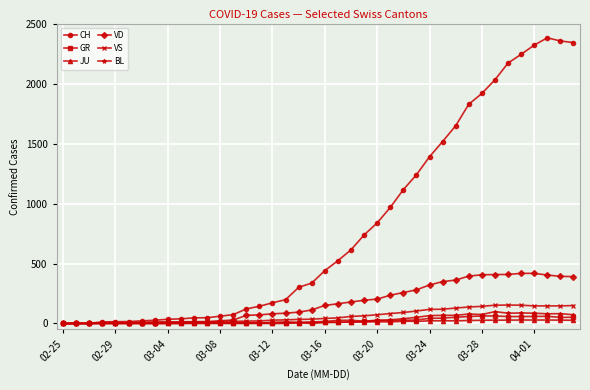

Which series has the widest spread of values?

CH